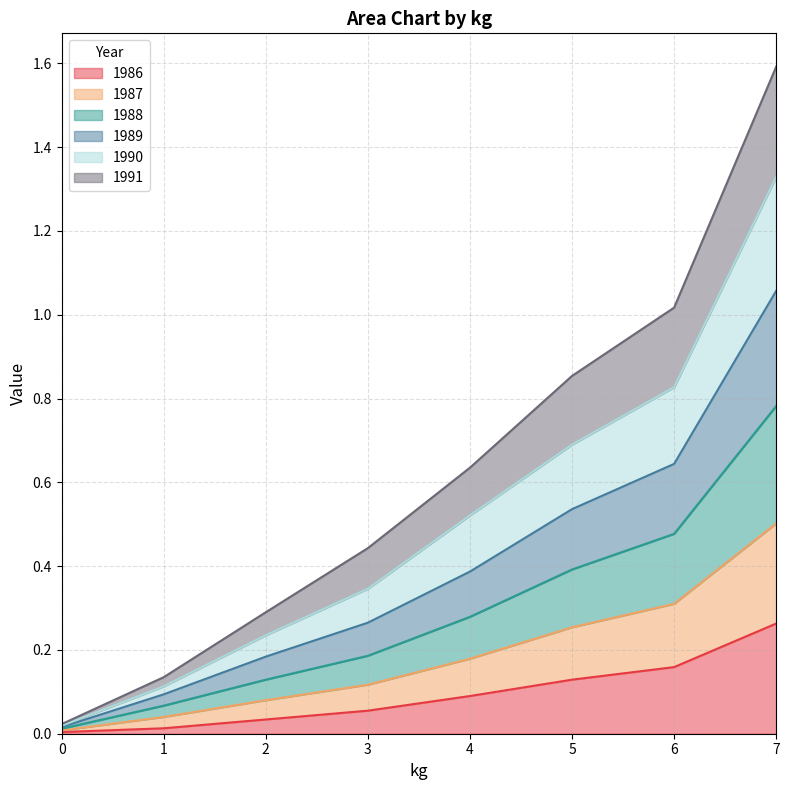

True or false: 1986 has a value of 0.1 at 4.

True